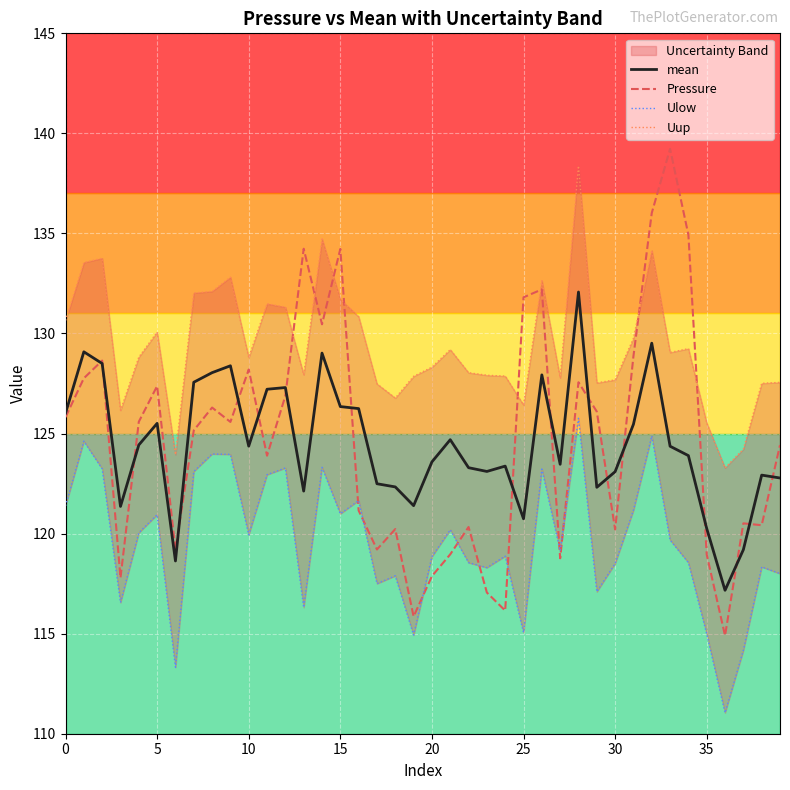

What is the highest value of the Pressure series?

139.2